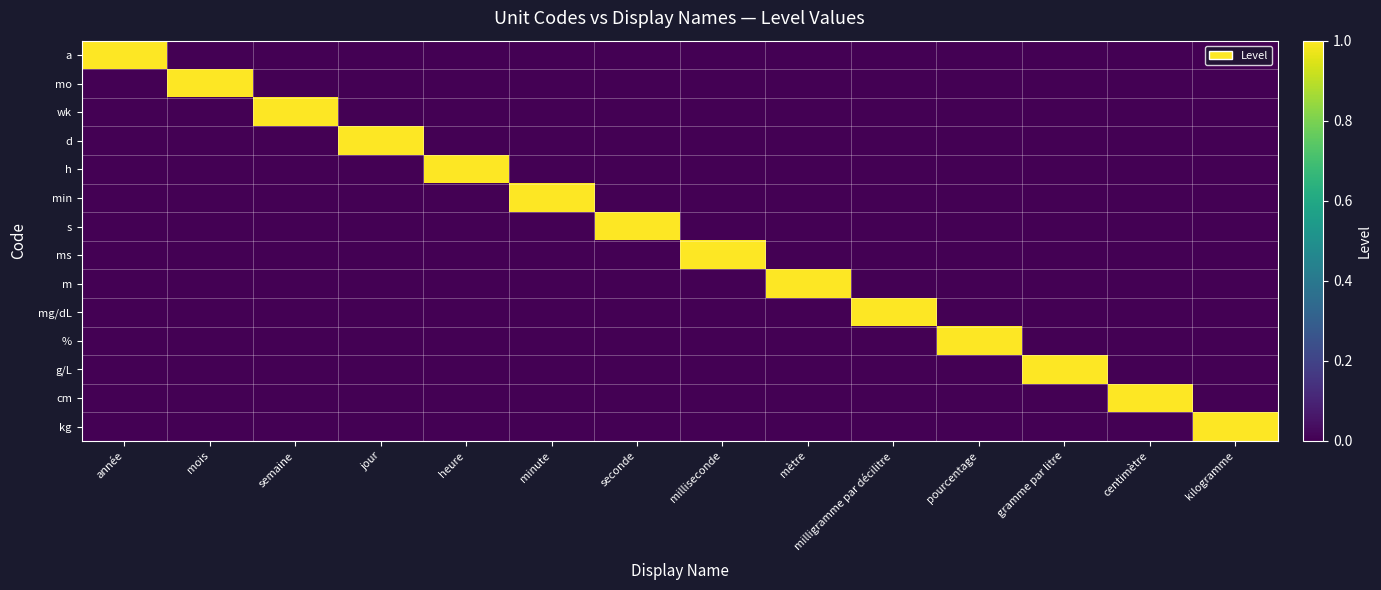

Which series has the largest range (max minus min)?

a